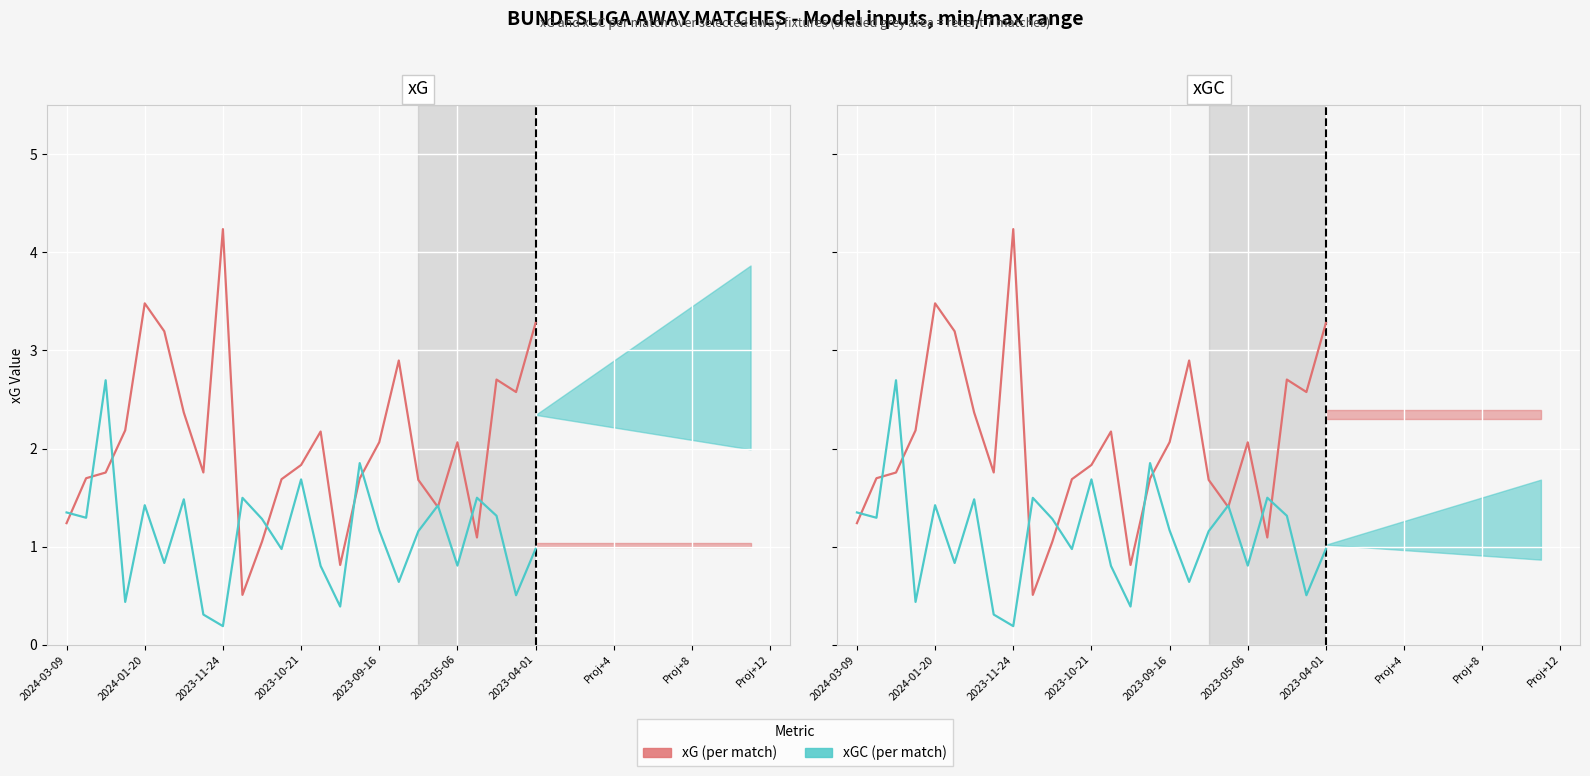

How many interior local valleys does the xG (per match) series have?

6